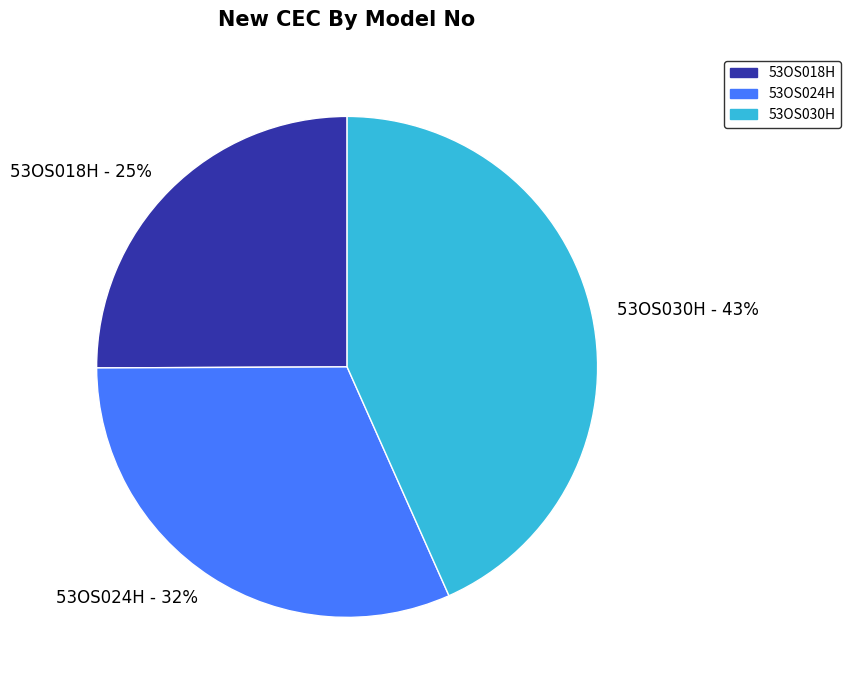

Which has a higher value, 53OS030H or 53OS018H?

53OS030H